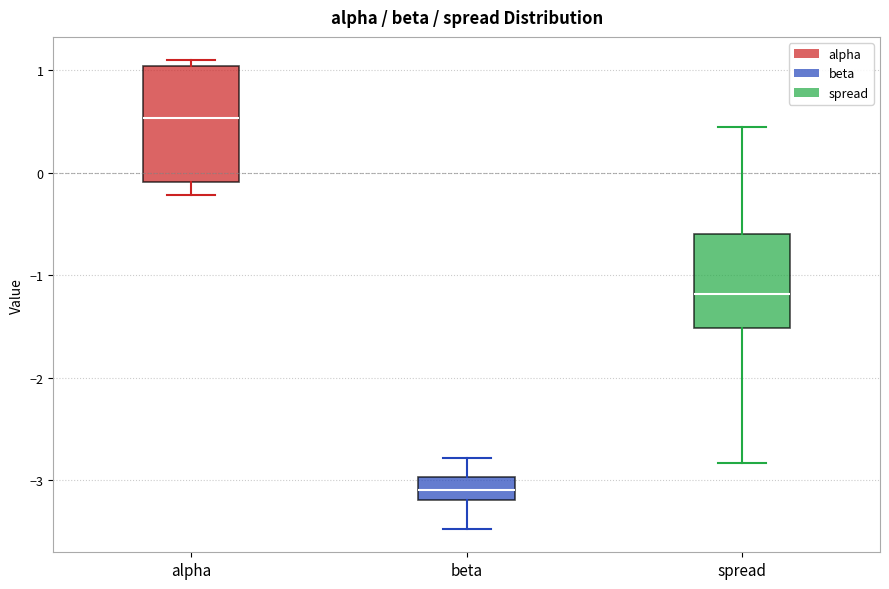

Which box's median line is the lowest?

beta